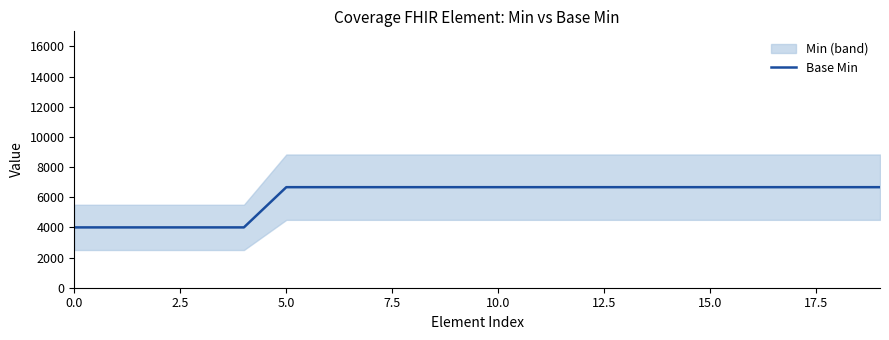

Does the chart display data point markers on the line(s)?

No